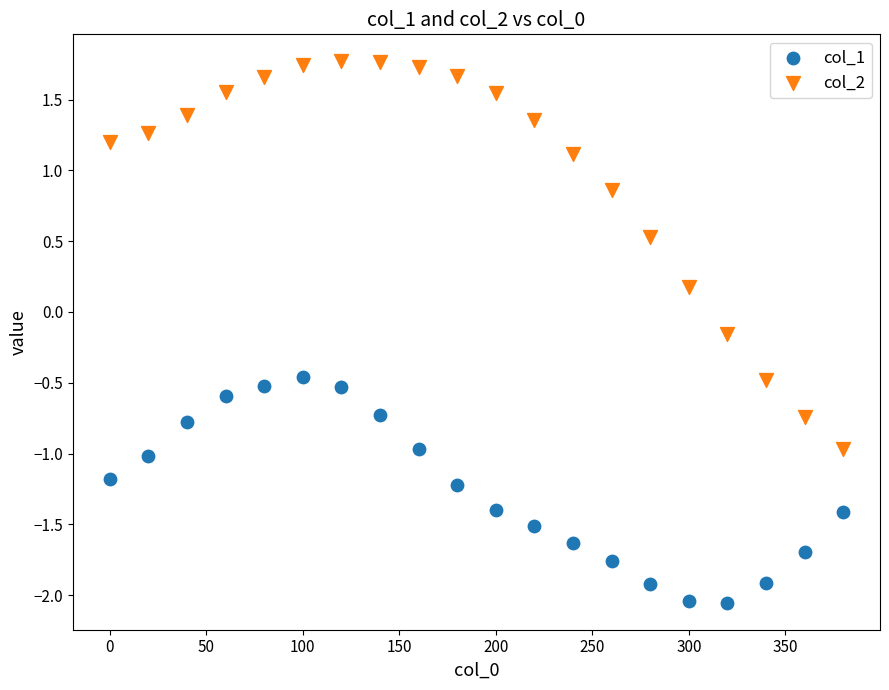

What are all the series names shown in the legend?

col_1, col_2